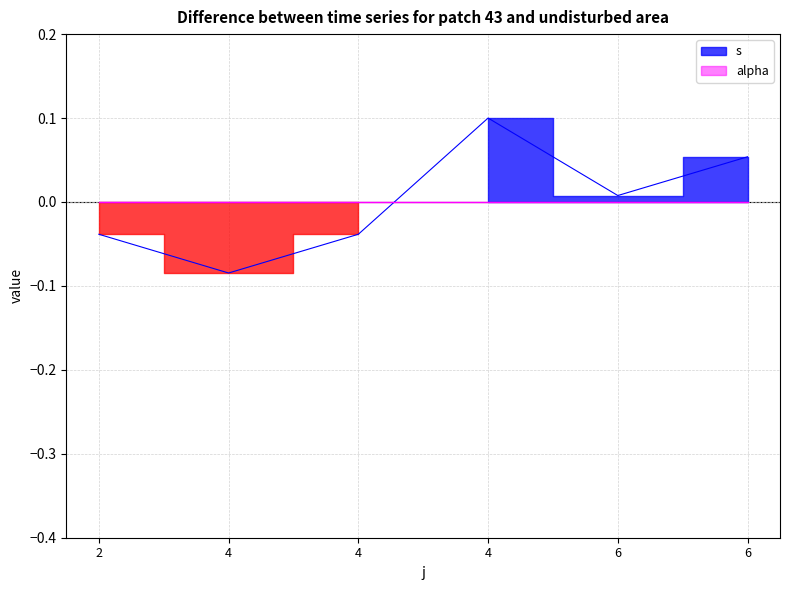

Which label corresponds to the smallest value in the chart?

4